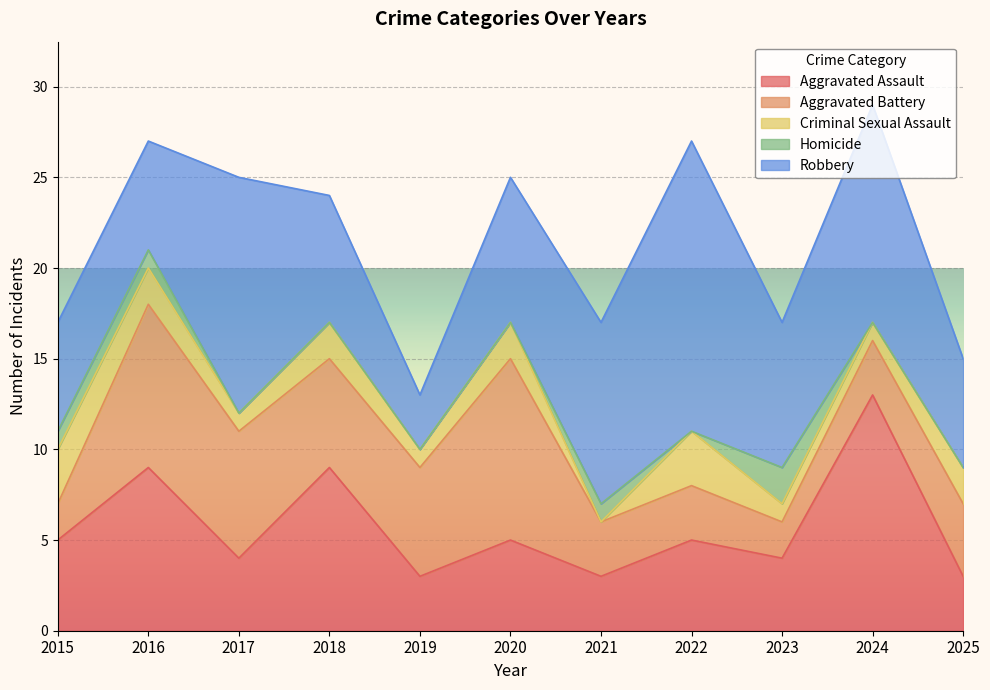

What are all the series names shown in the legend?

Aggravated Assault, Aggravated Battery, Criminal Sexual Assault, Homicide, Robbery